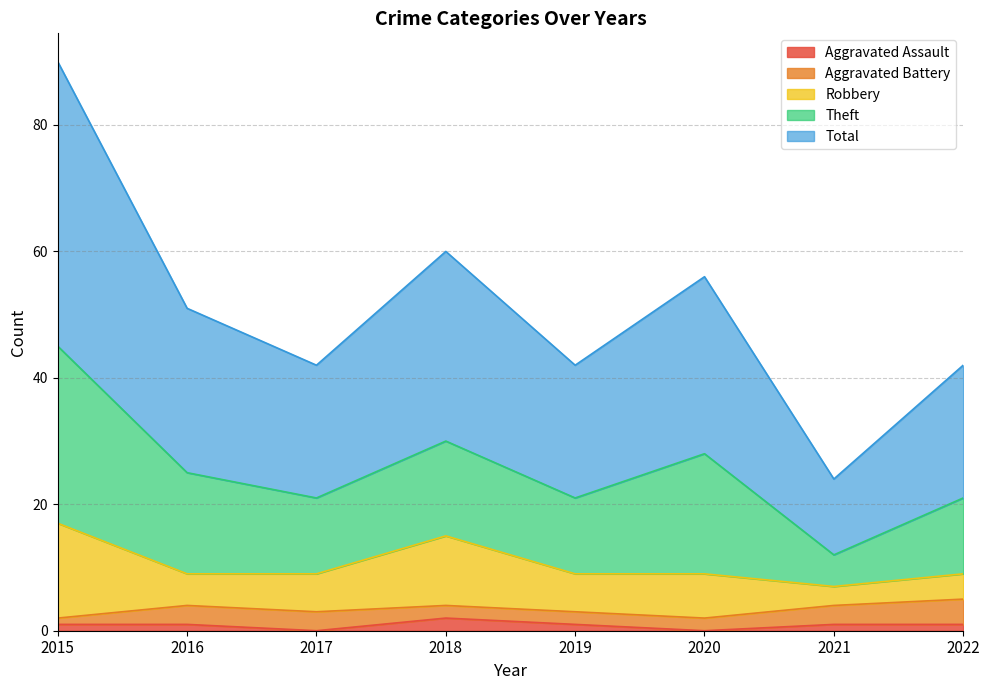

Is it true that Total equals 26 at 2016?

True